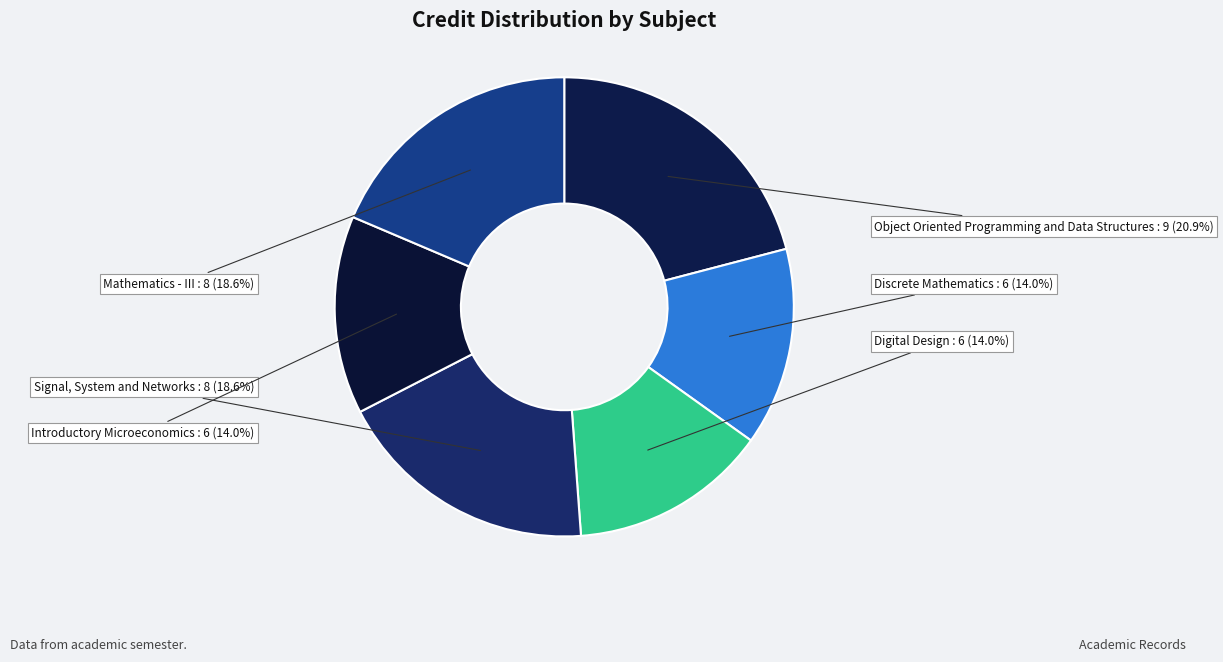

What is the largest slice in the pie chart?

Object Oriented Programming and Data Structures